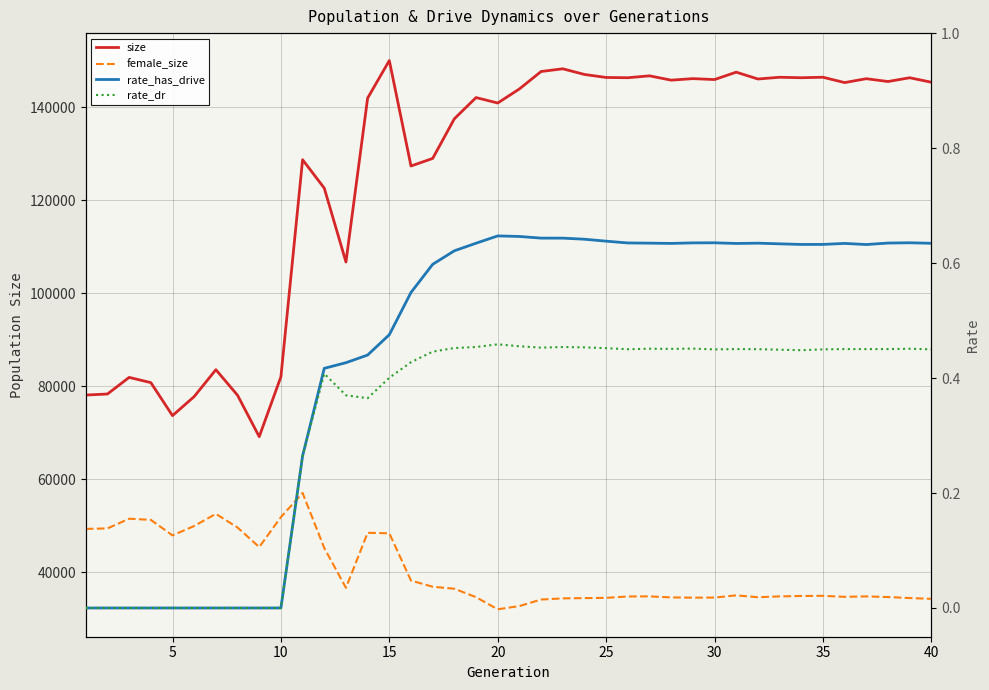

List the series in order of their peak value, lowest first.

rate_dr, rate_has_drive, female_size, size